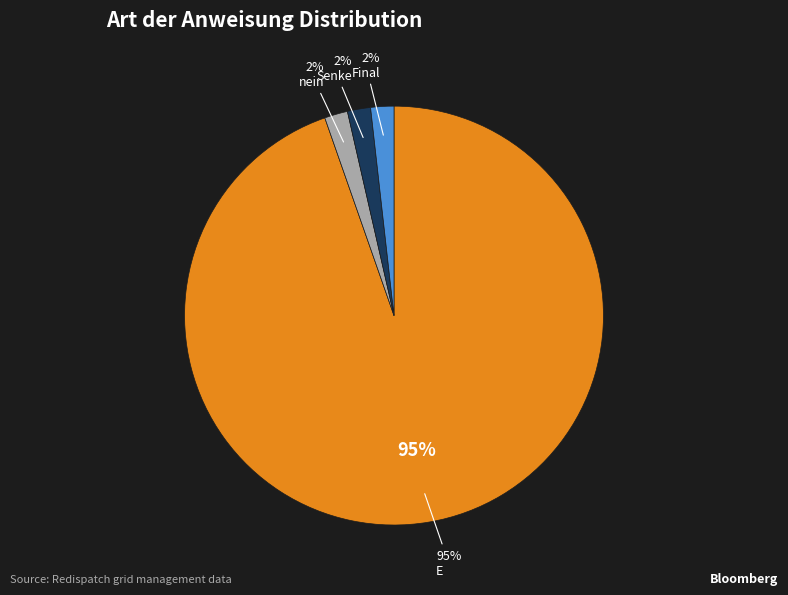

To the nearest percent, what percentage of the pie is Final?

2%